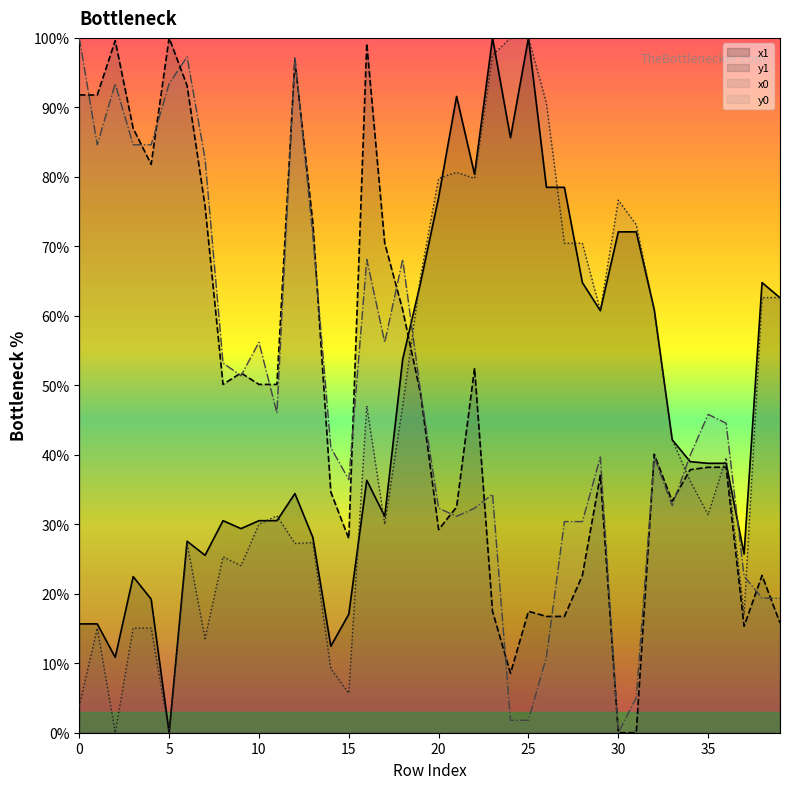

What is the value of the x0 point at the 27th from the left?

90.6